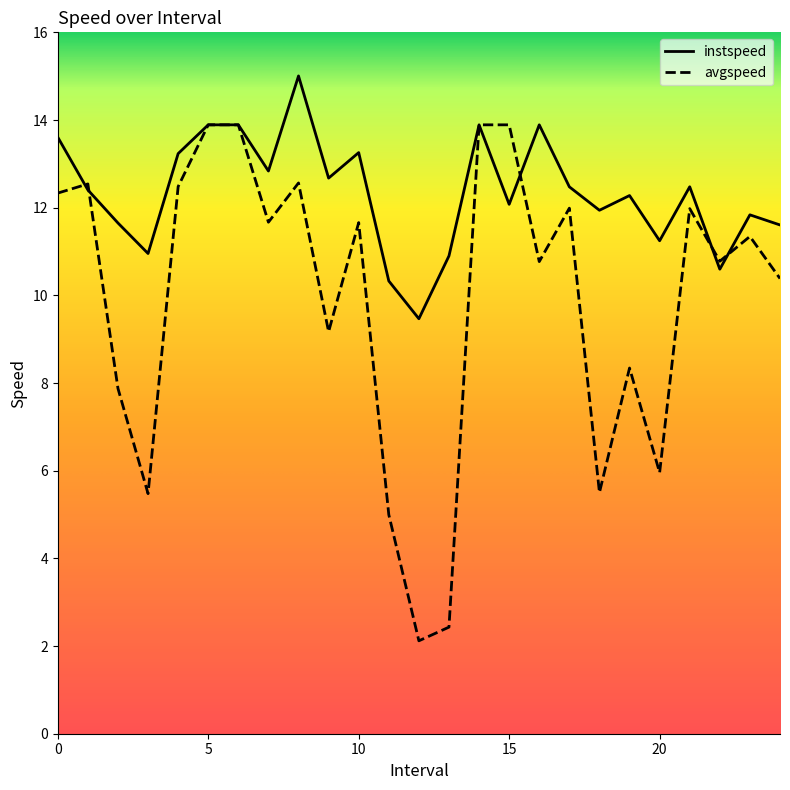

Which series has the largest total across all categories?

instspeed